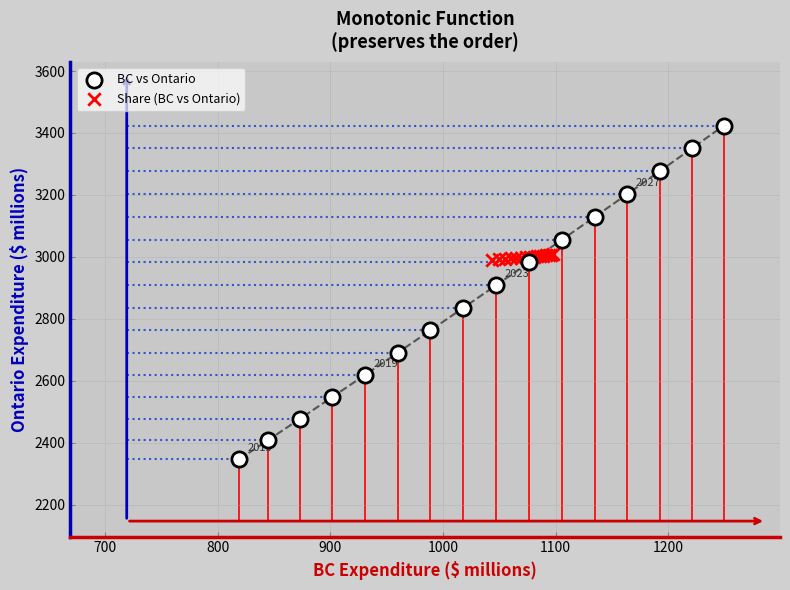

Which series contains the lowest Y value?

BC vs Ontario